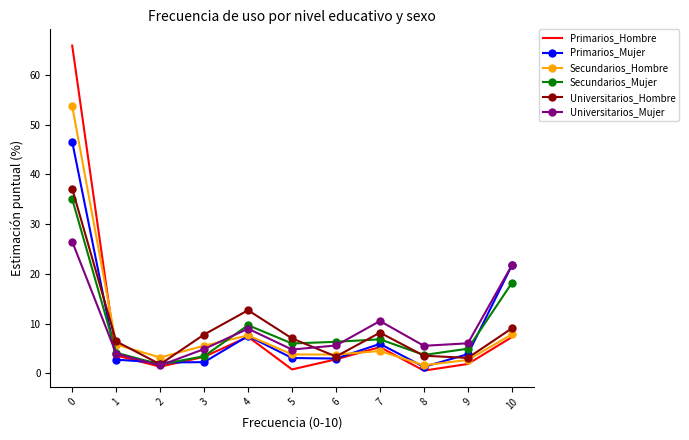

The value of Universitarios_Hombre at 7 is 4.5. True or false?

False